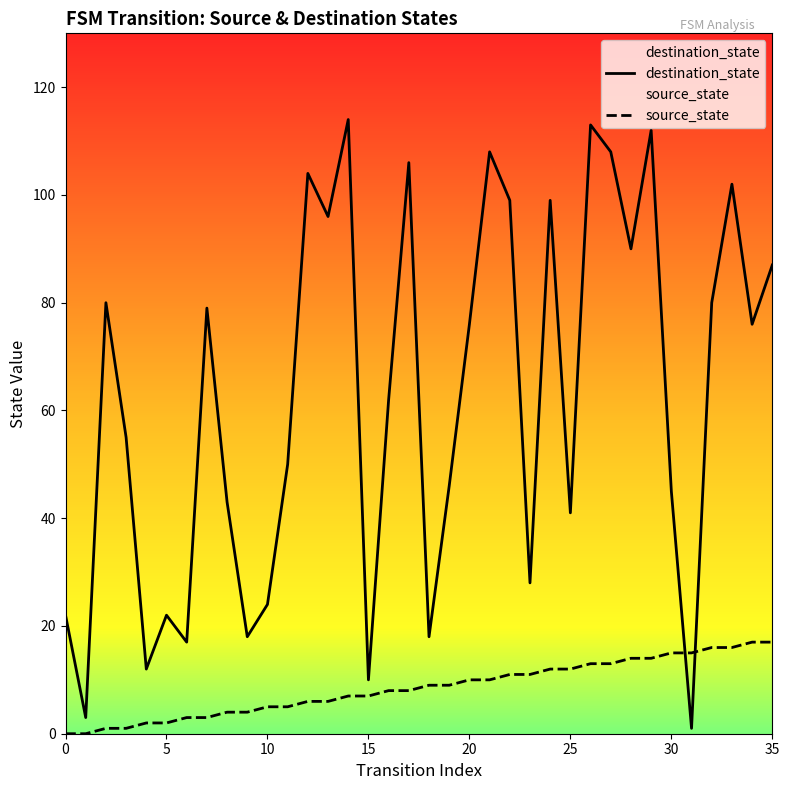

What value does the destination_state series have at 34?

76